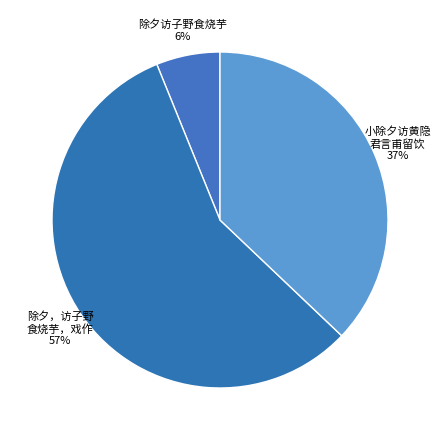

Which slice is the smallest?

除夕访子野食烧芋